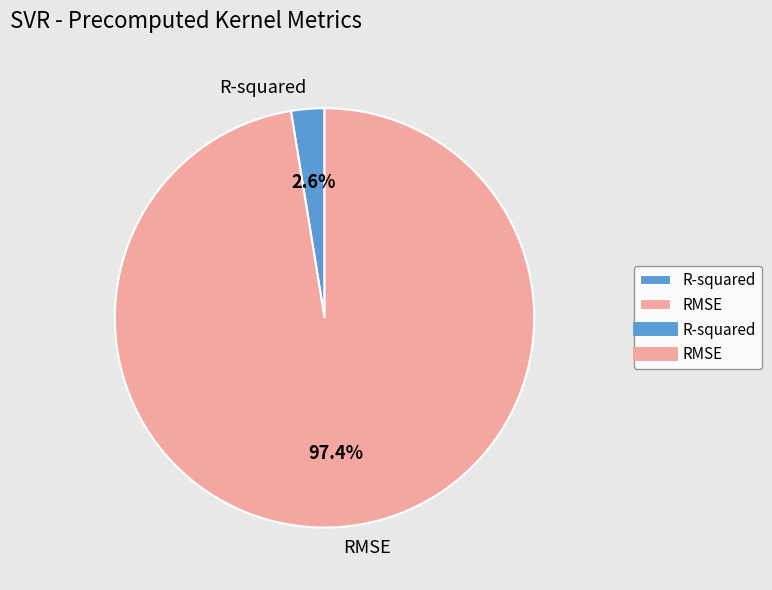

Does RMSE represent more than half of the total?

Yes